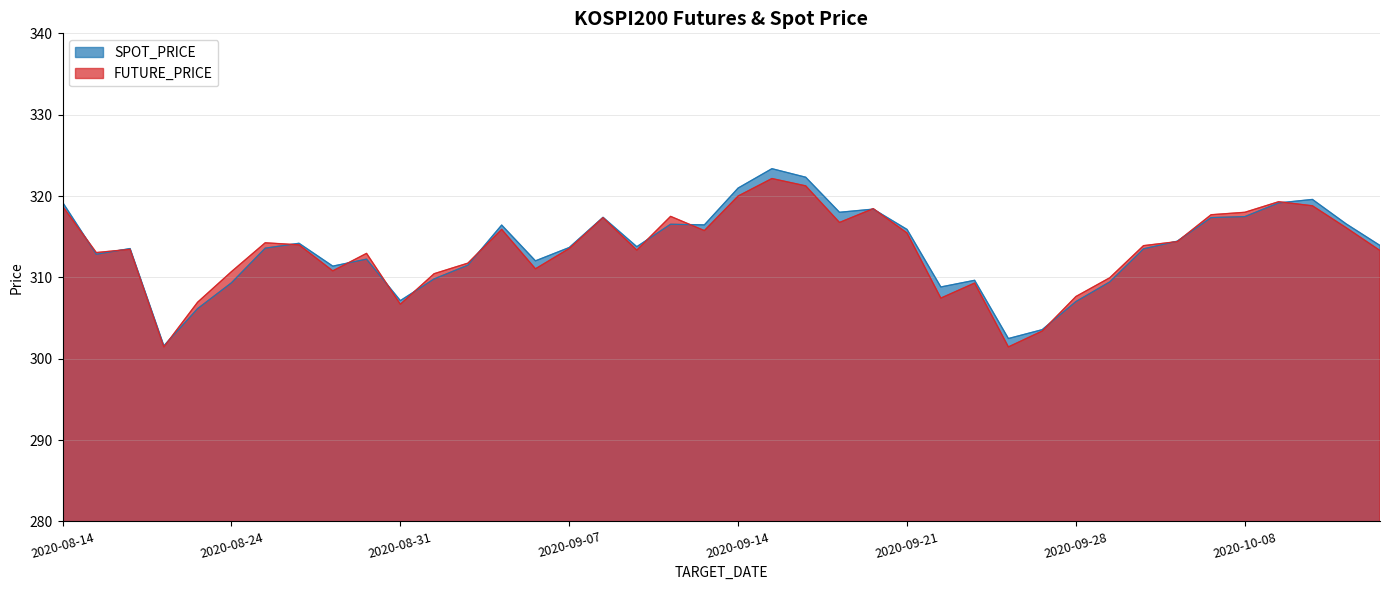

At how many categories does at least one series exceed 318?

7